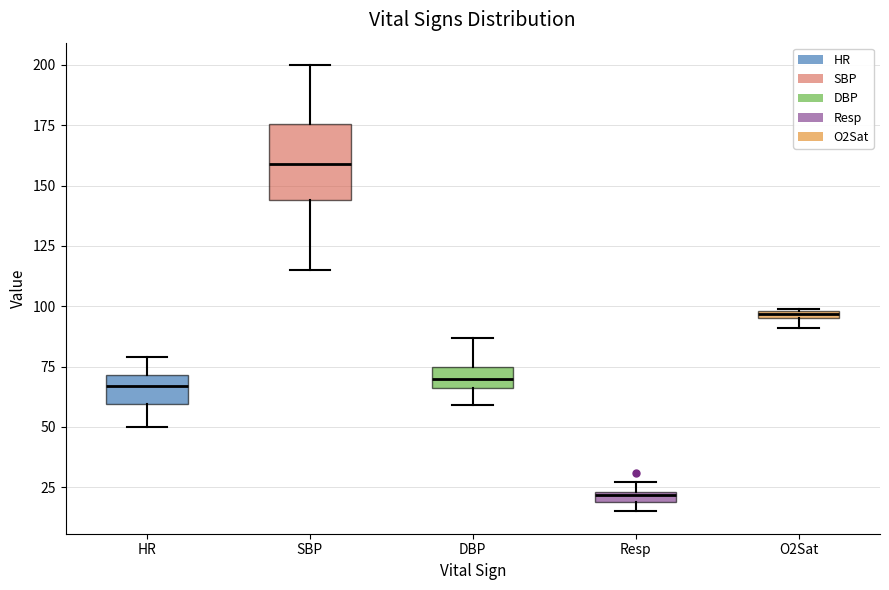

Which box's median line is the lowest?

Resp